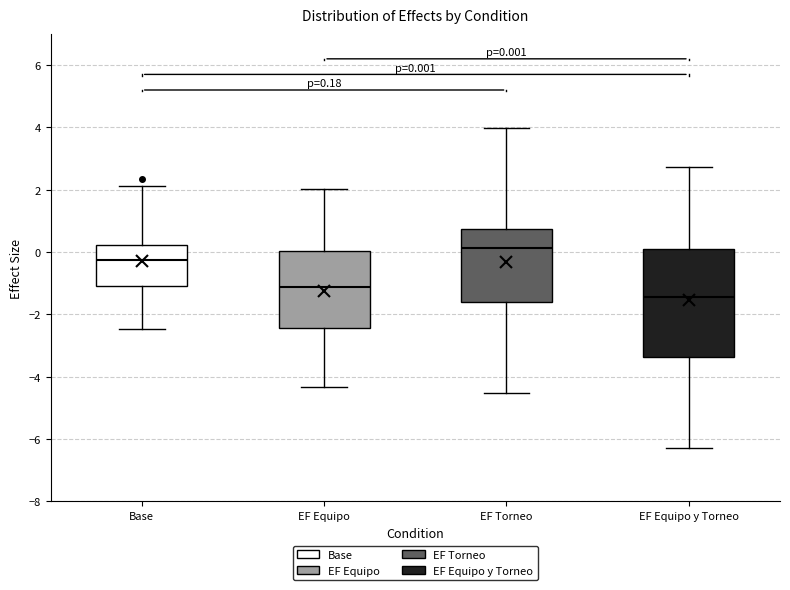

Which box's median line is the lowest?

EF Equipo y Torneo